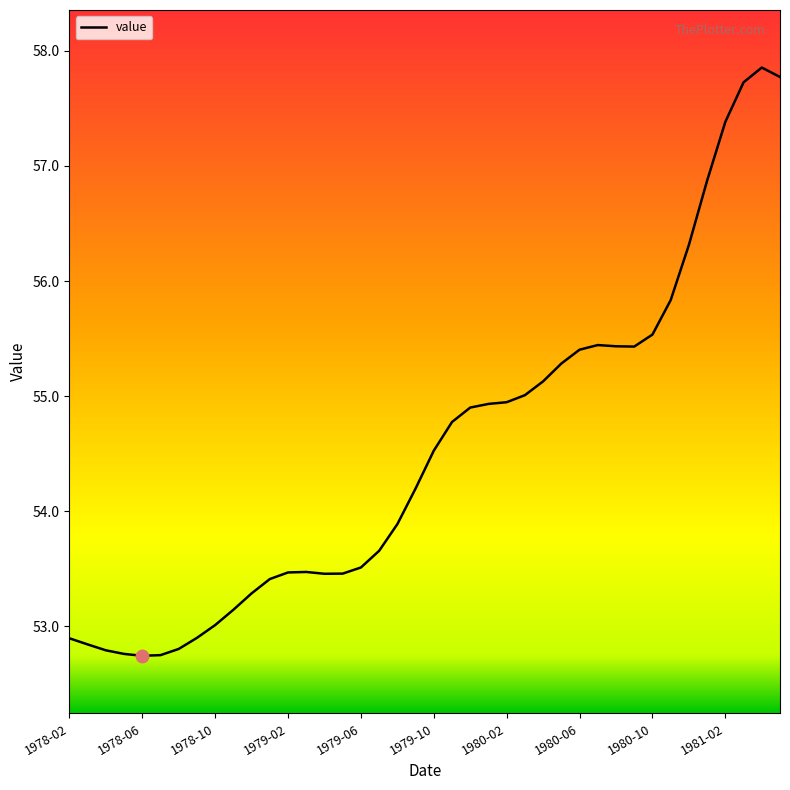

How many lines are shown in the chart?

1